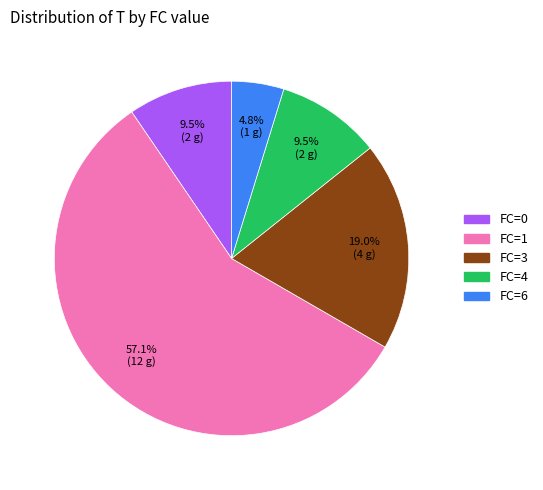

Does any single category account for the majority?

Yes